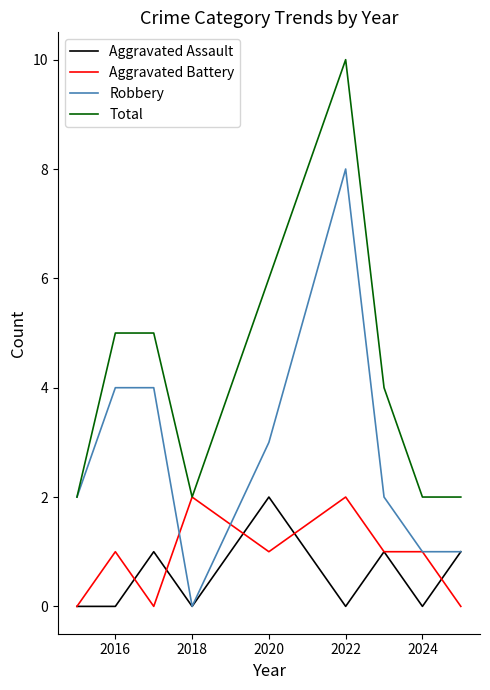

How many lines are shown in the chart?

4